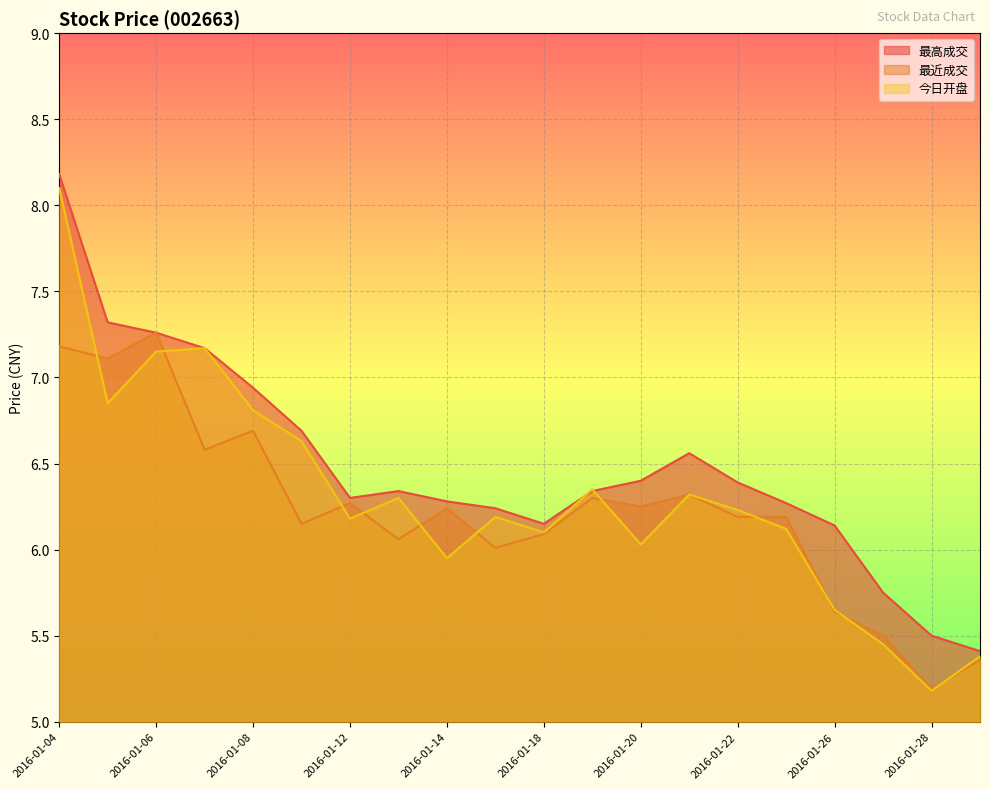

At which category does 最高成交 reach its first local valley?

2016-01-12